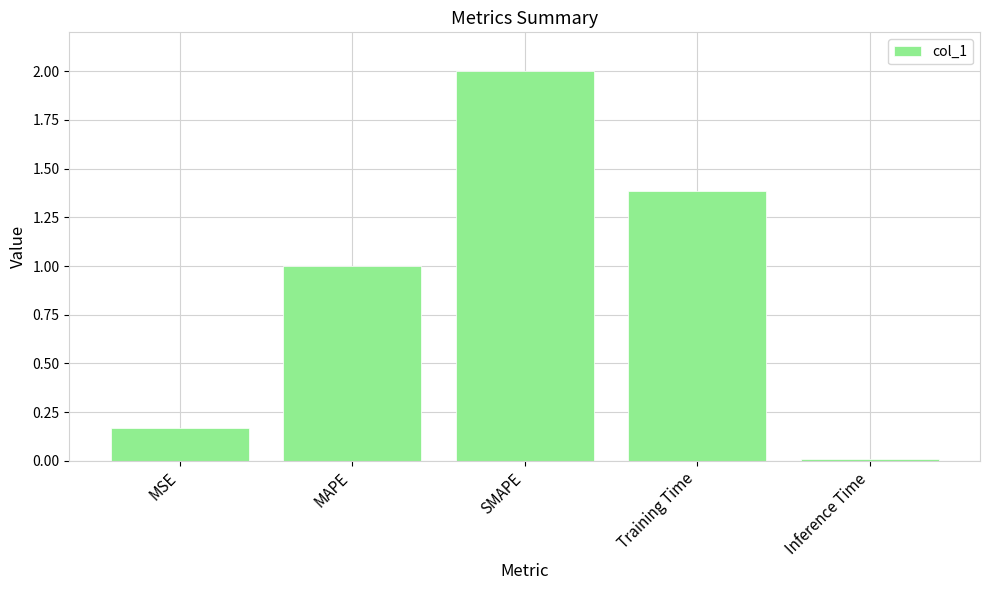

The value at Training Time is 2.1. True or false?

False